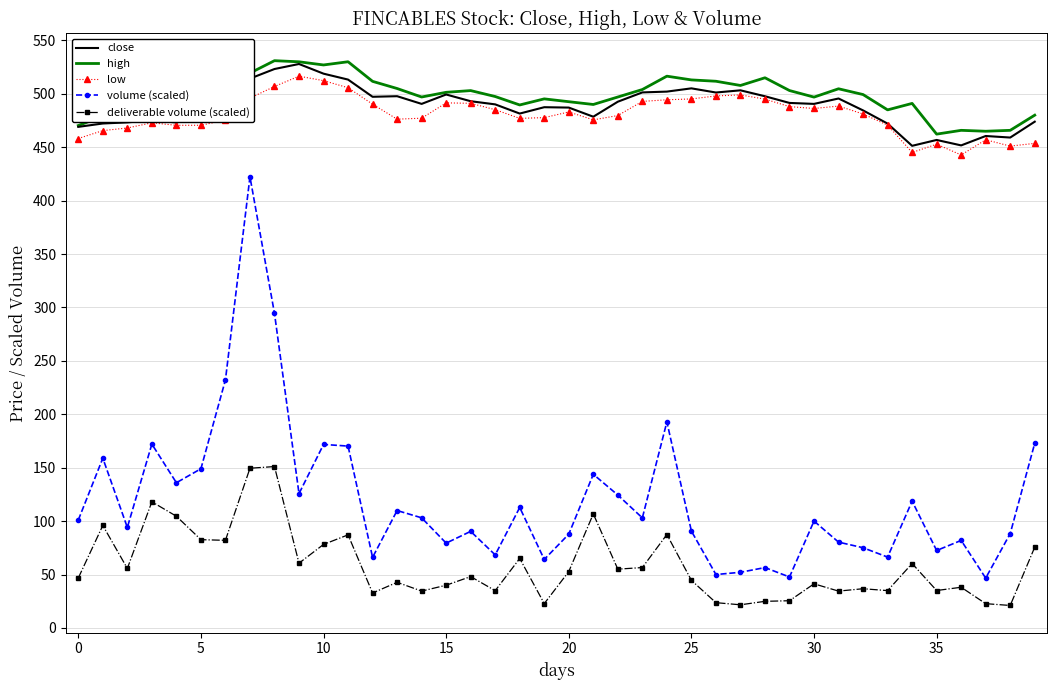

Which series has the largest range (max minus min)?

volume (scaled)